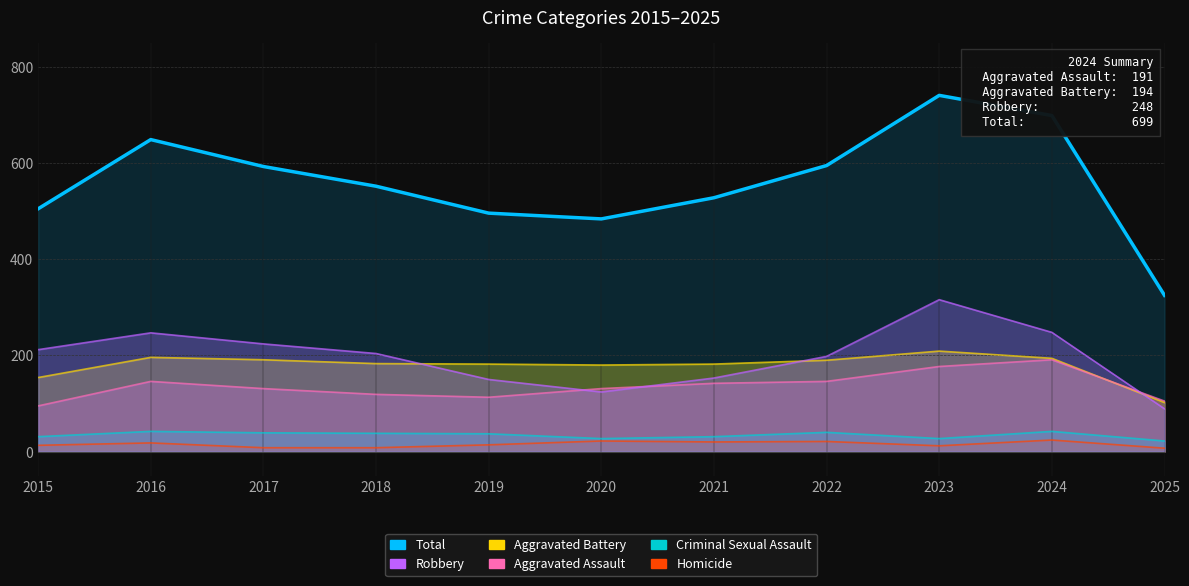

How many data points in Criminal Sexual Assault are less than 37?

5